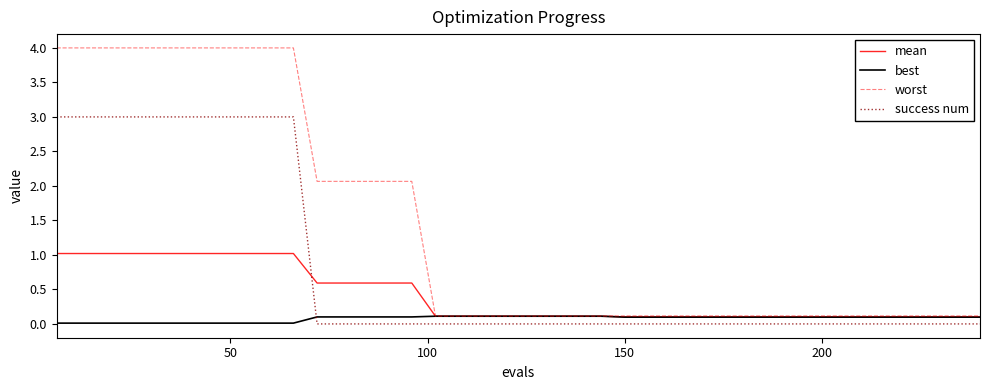

What is the highest value of the worst series?

4.0